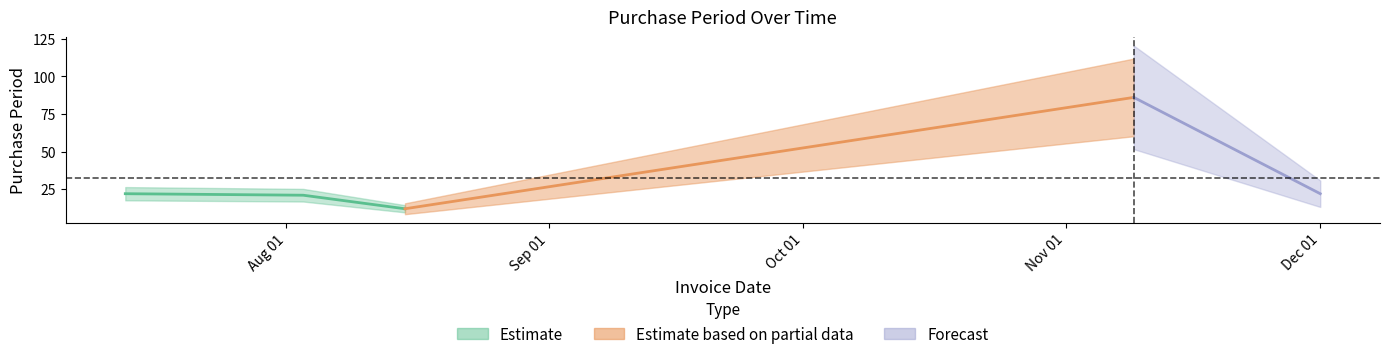

Where is the data nearest to the value 49?

2017-07-13